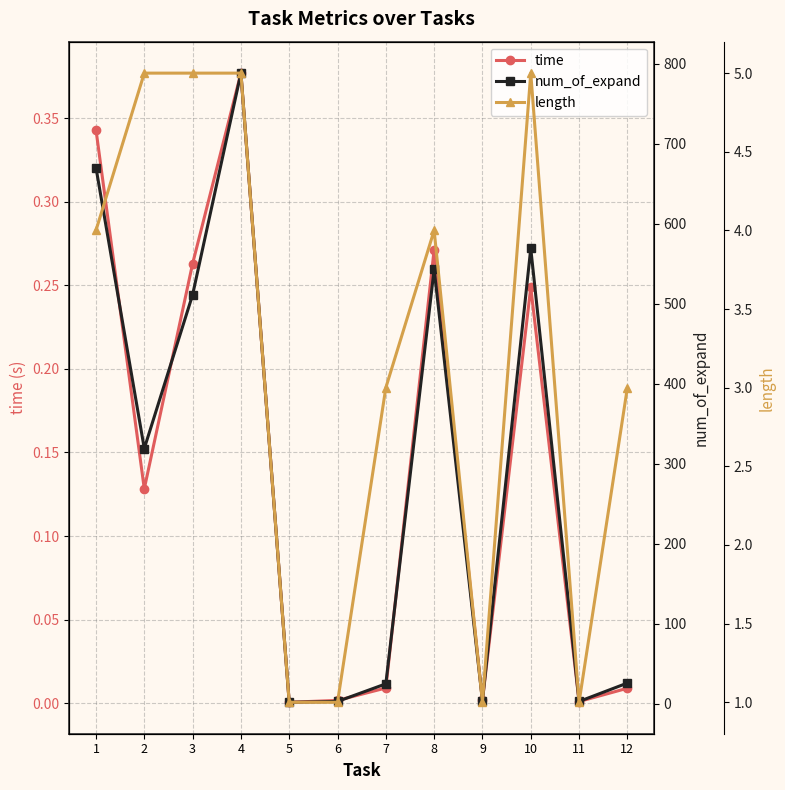

Reading left to right, extract all data points from this chart.

time: 1=0.3	2=0.1	3=0.3	4=0.4	5=0.0	6=0.0	7=0.0	8=0.3	9=0.0	10=0.2	11=0.0	12=0.0
num_of_expand: 1=670.0	2=319.0	3=511.0	4=788.0	5=2.0	6=3.0	7=25.0	8=543.0	9=4.0	10=569.0	11=3.0	12=26.0
length: 1=4.0	2=5.0	3=5.0	4=5.0	5=1.0	6=1.0	7=3.0	8=4.0	9=1.0	10=5.0	11=1.0	12=3.0